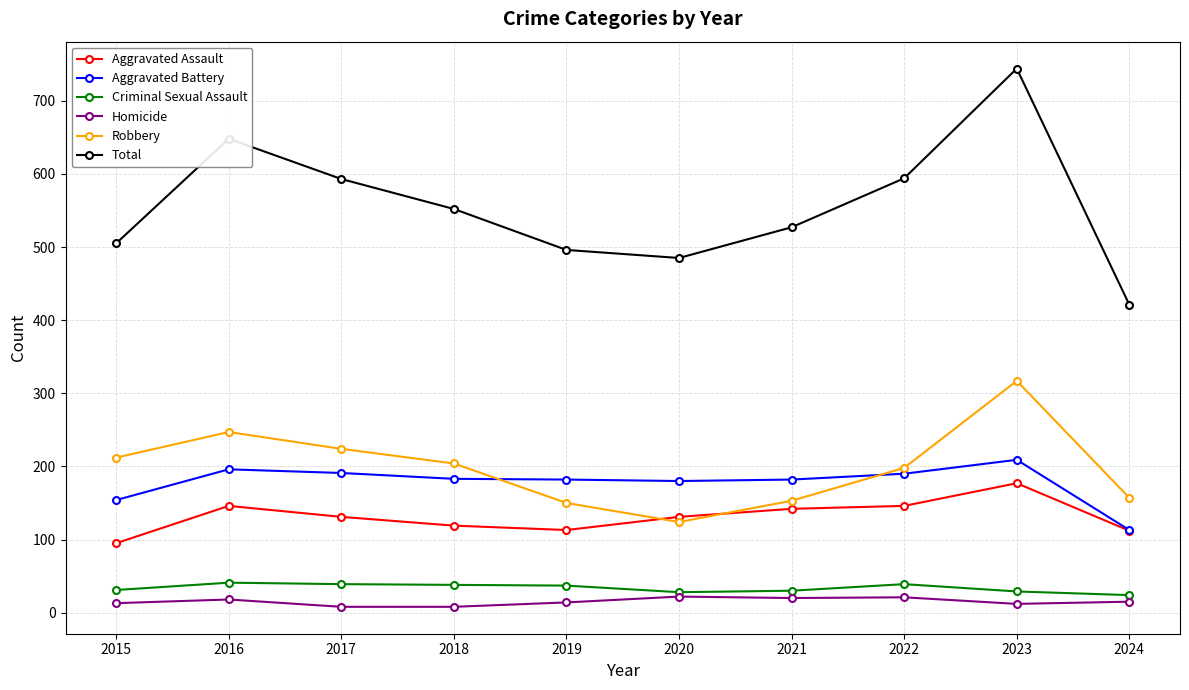

The Robbery series shows 224 at 2017. True or false?

True